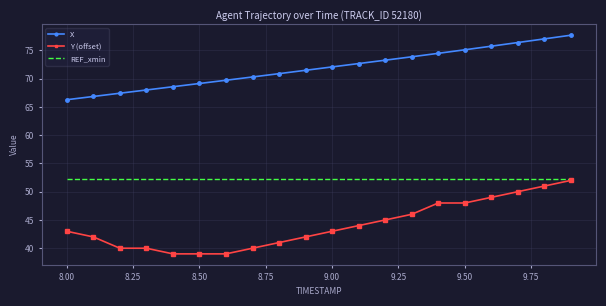

What is the greatest value displayed?

77.7